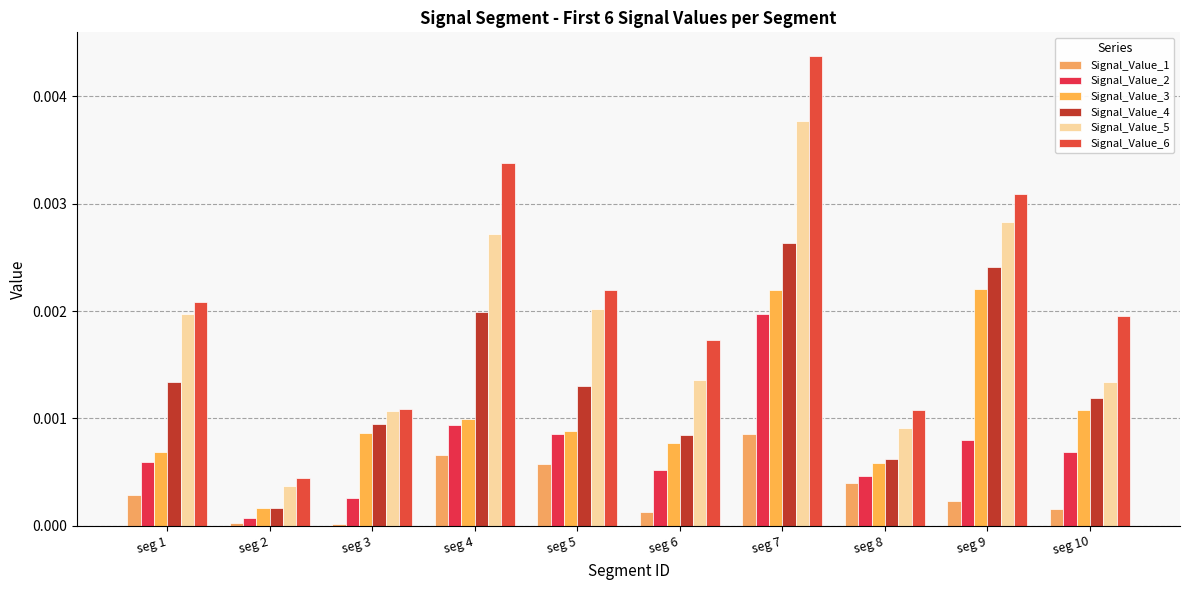

How many bars are there in each group?

6